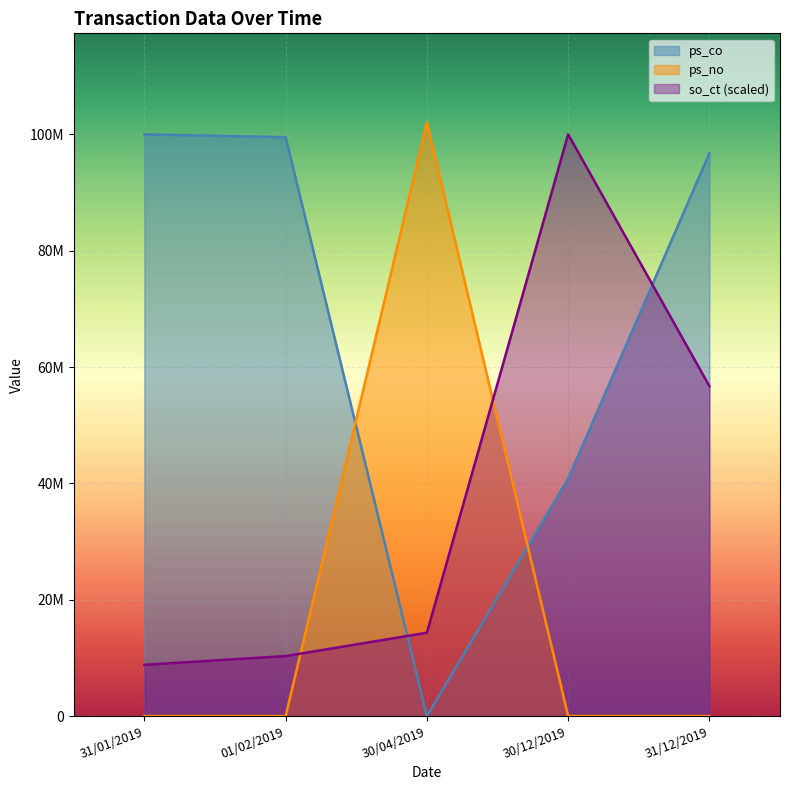

Between which two adjacent categories do ps_no and ps_co first intersect?

01/02/2019 and 30/04/2019